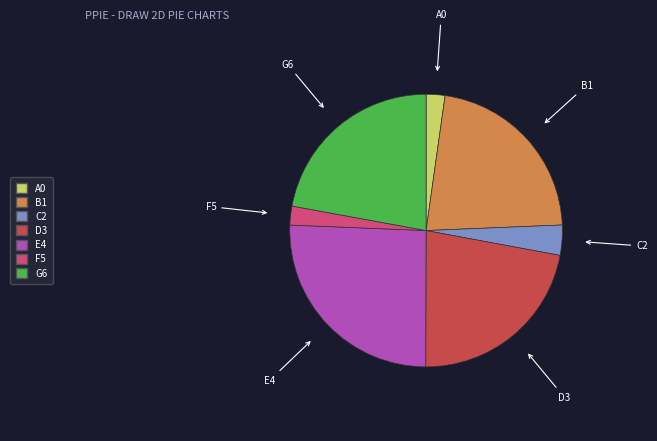

True or false: F5 accounts for 13% of the total.

False